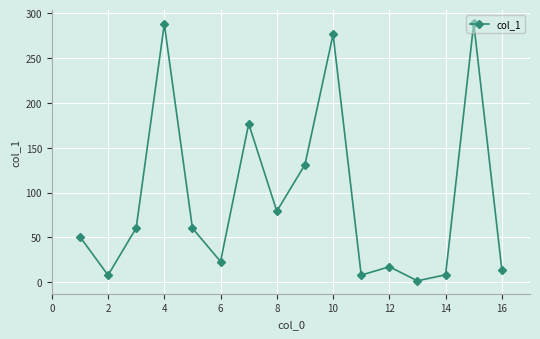

What is the greatest value displayed?

288.6